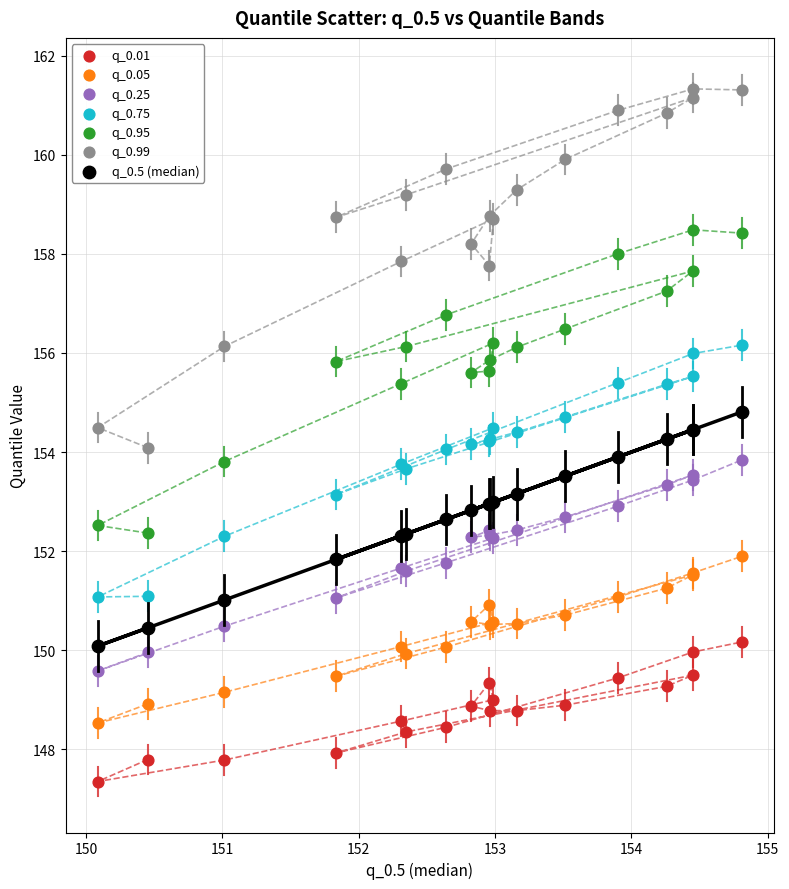

Which series has the widest spread of Y values?

q_0.99